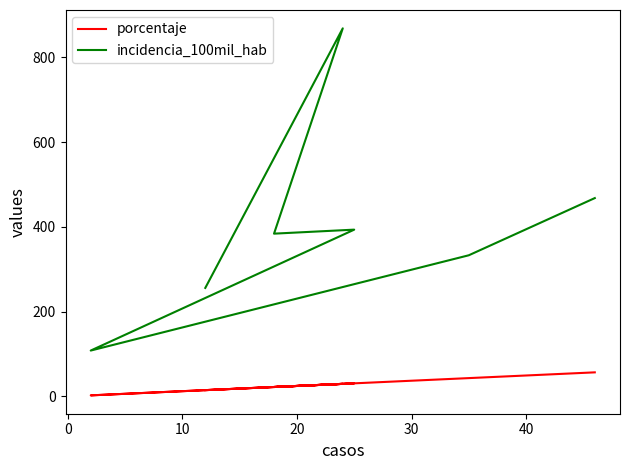

What is the spread (max minus min) of values at 20?

362.7